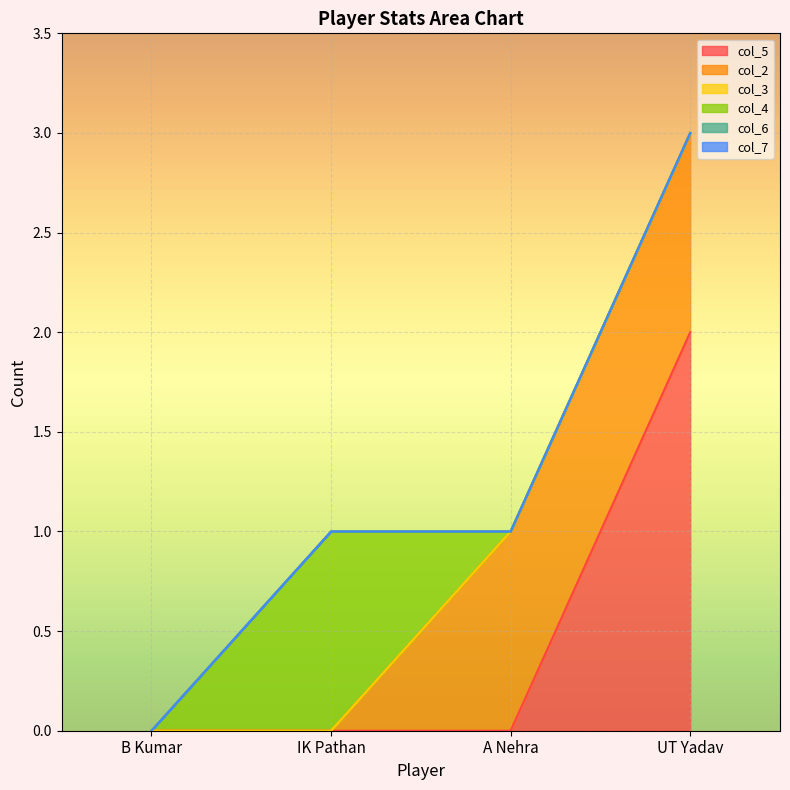

Which series has the largest total across all categories?

col_5